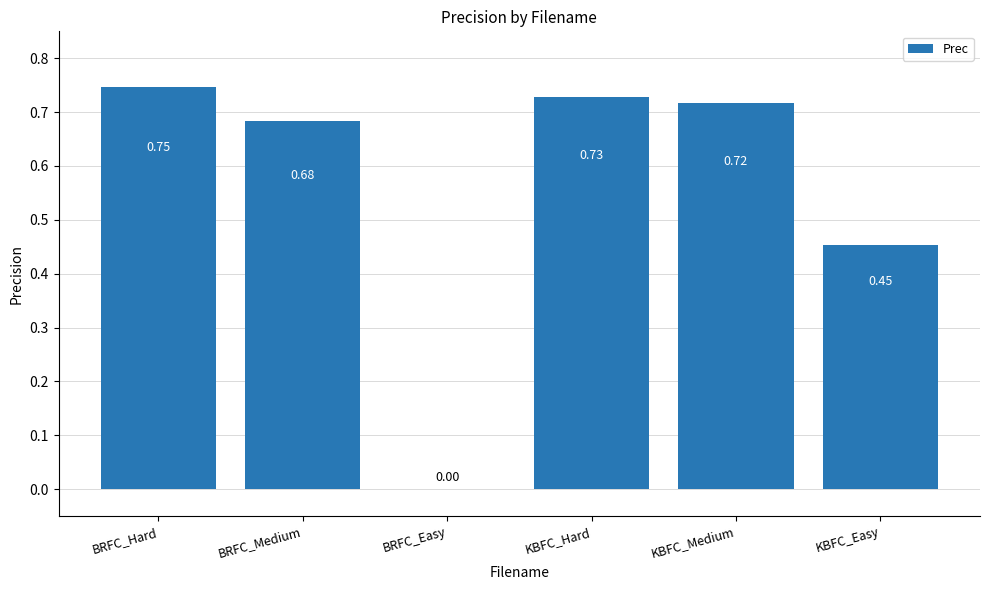

What is the sum of all values?

3.3